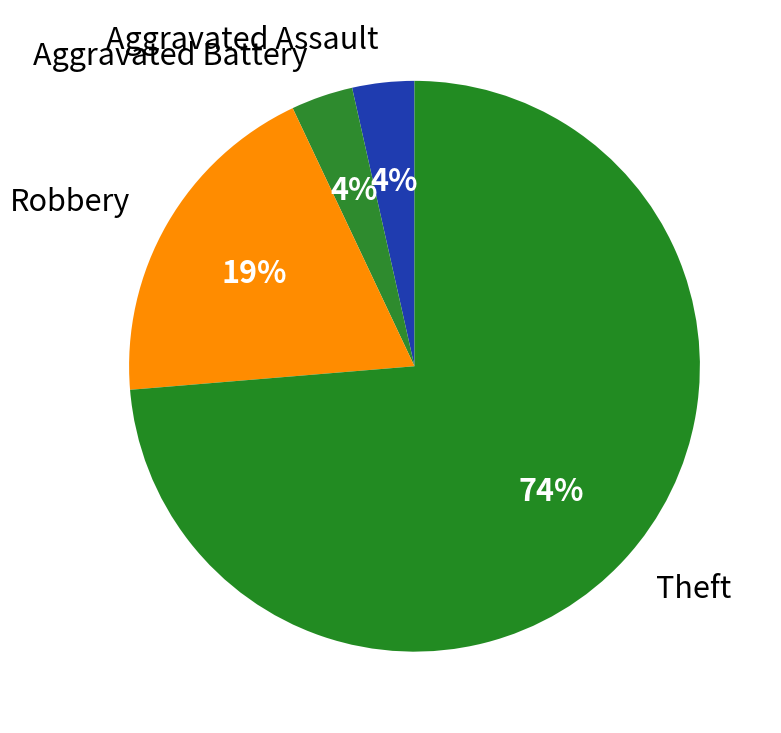

What is the largest slice in the pie chart?

Theft